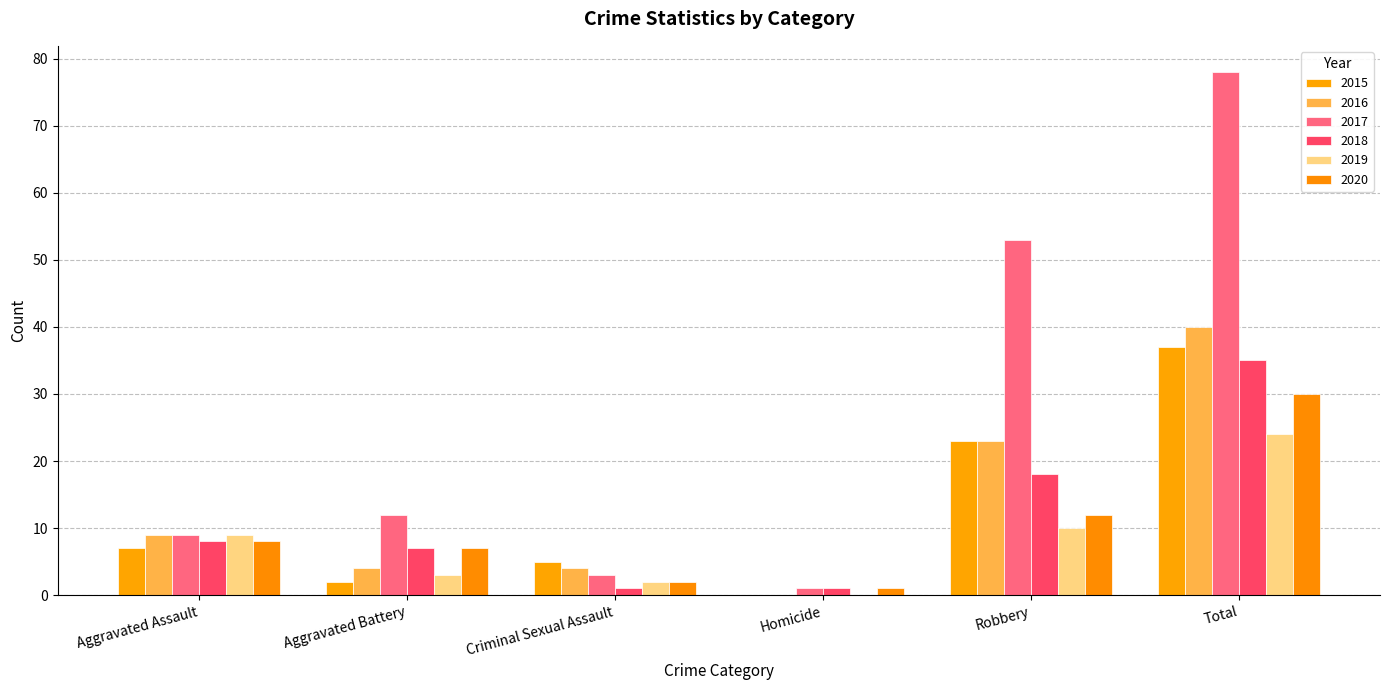

What is the total value across all series at Homicide?

3